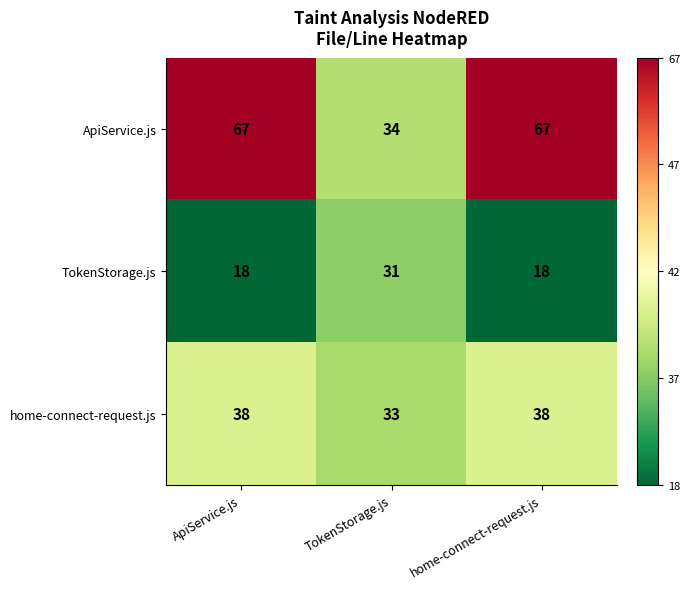

List the series in order of their peak value, highest first.

ApiService.js, home-connect-request.js, TokenStorage.js